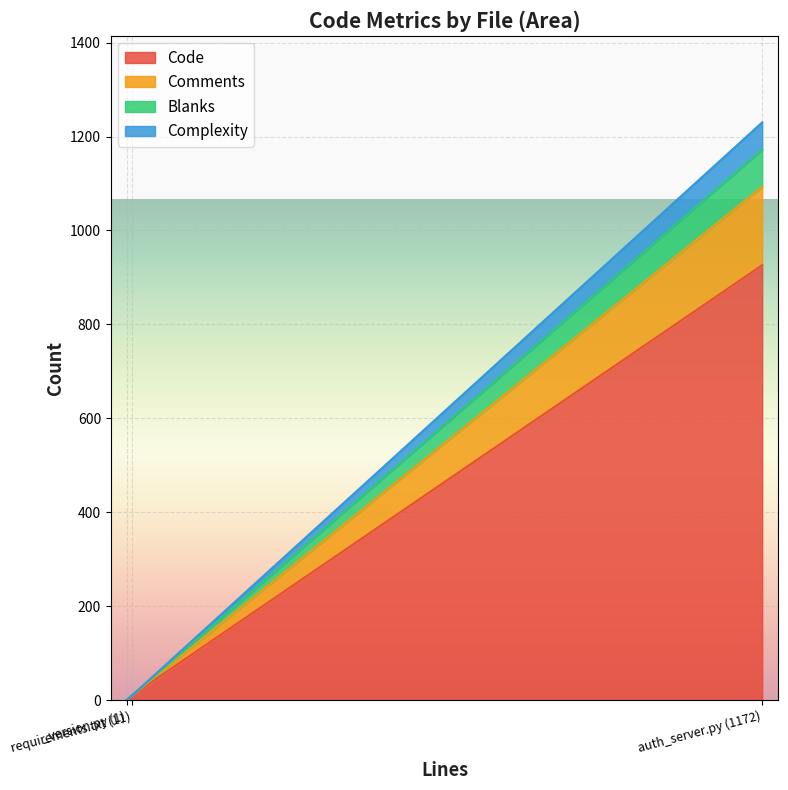

What is the label of the 3rd point from the right?

requirements.txt (11)